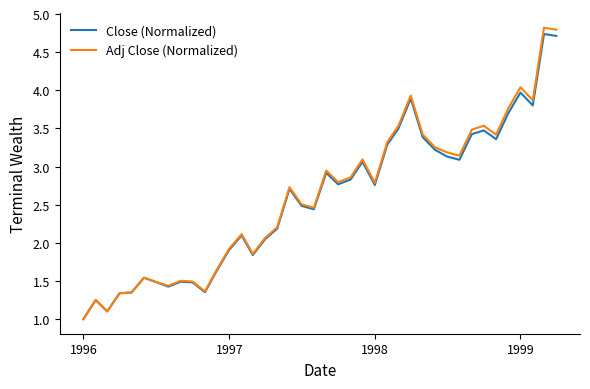

What is the sum of all Adj Close (Normalized) values?

104.4